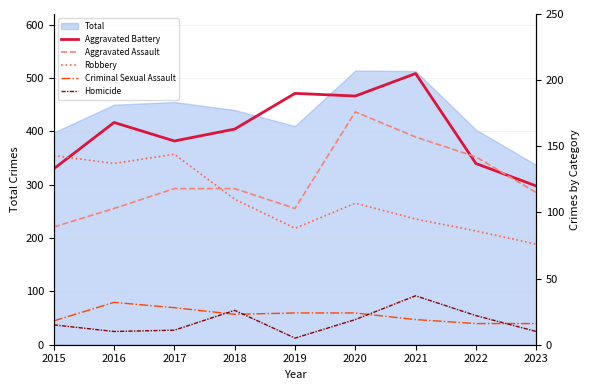

The value of Aggravated Assault at 2016 is 103. True or false?

True